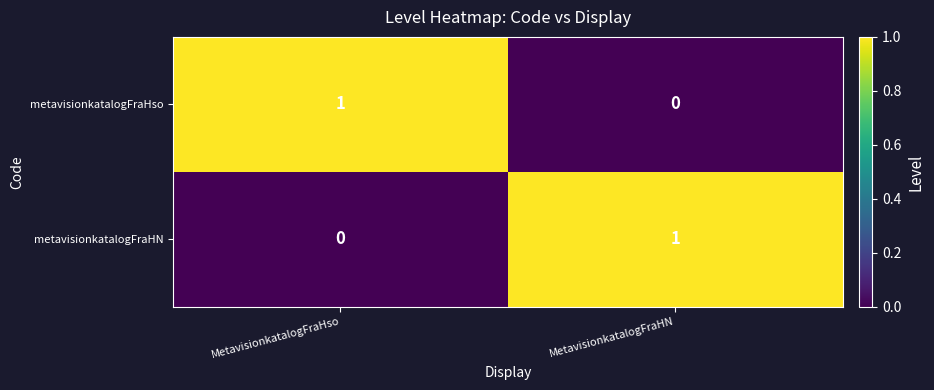

Which category has the highest value in the metavisionkatalogFraHN series?

MetavisionkatalogFraHN